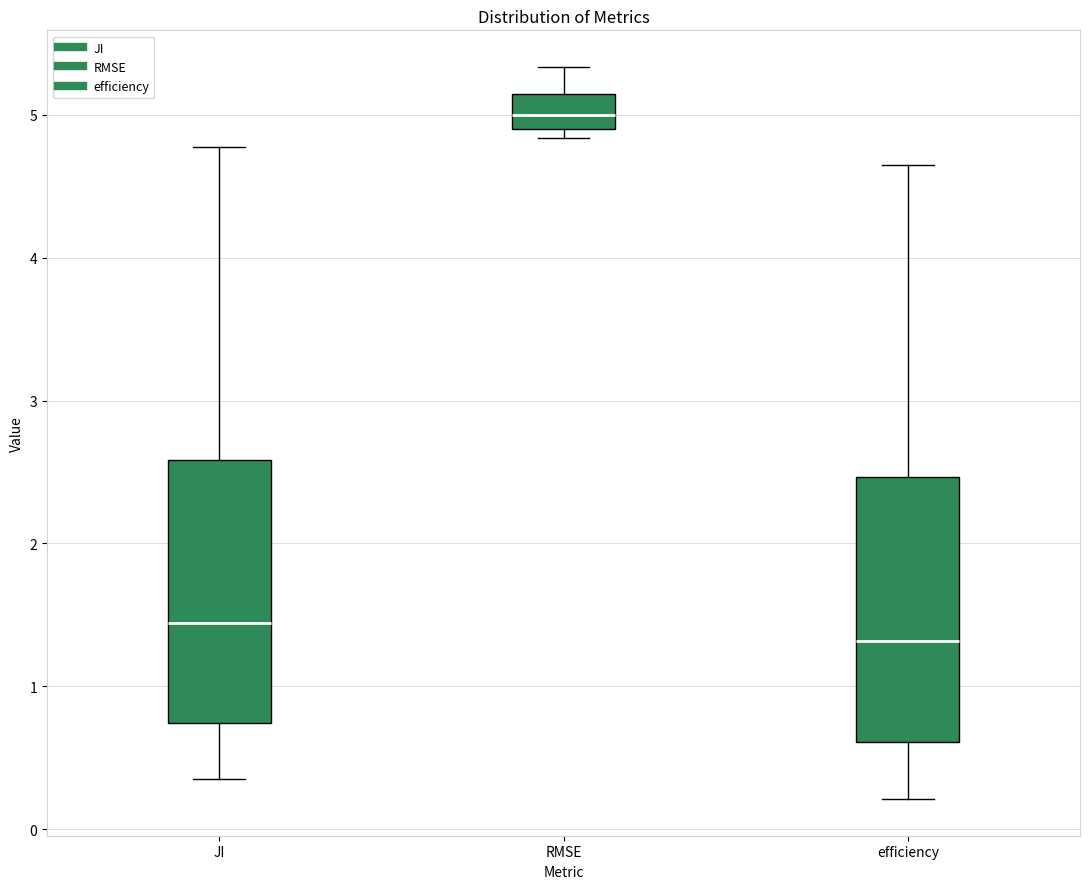

Which box's median line is the highest?

RMSE